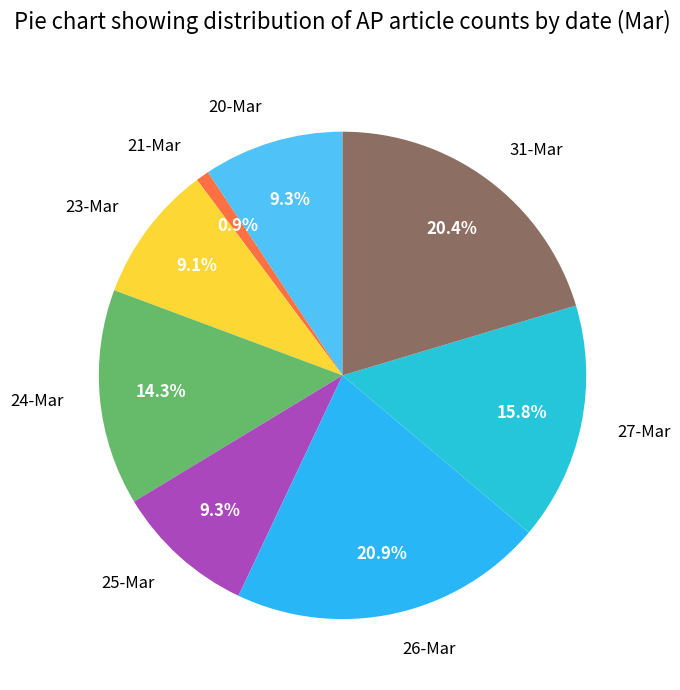

To the nearest percent, what is the difference between the largest and smallest slice percentages?

20%